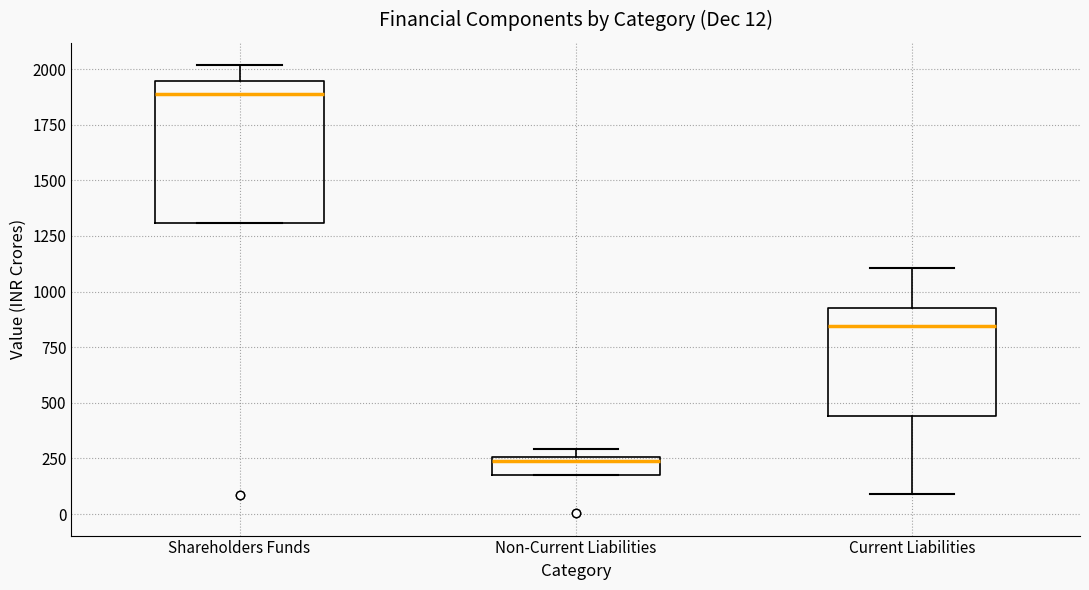

Comparing the boxes themselves (not the whiskers), which one is the tallest?

Shareholders Funds